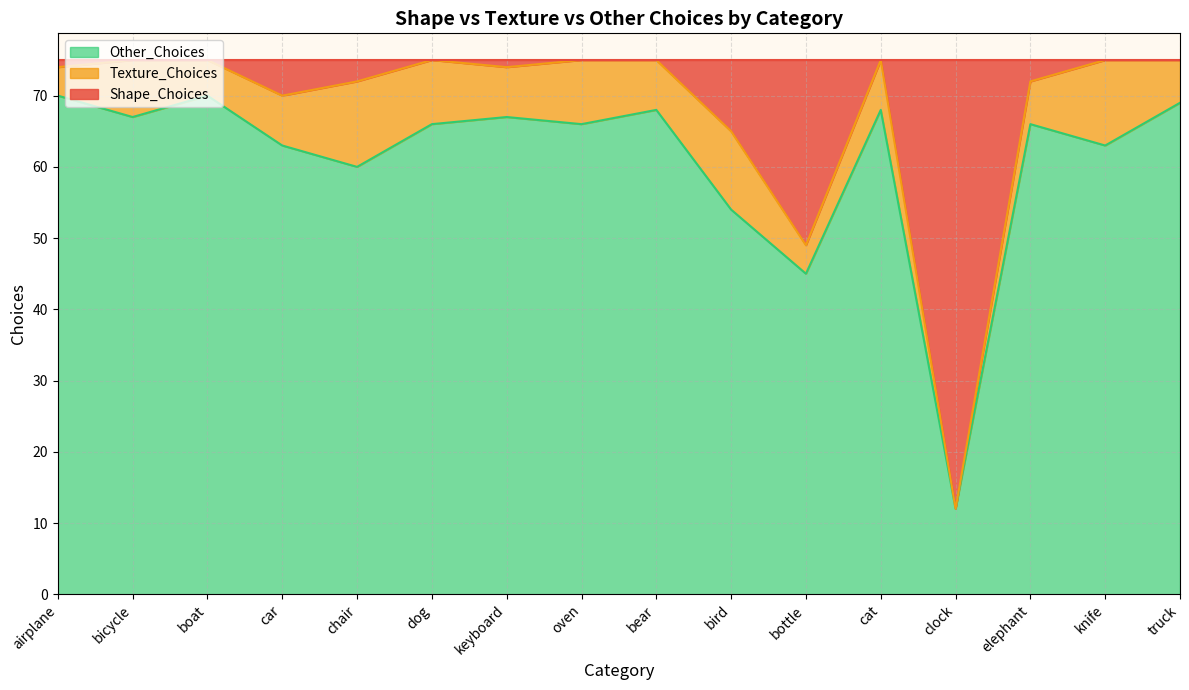

Which category has the lowest value in the Other_Choices series?

clock